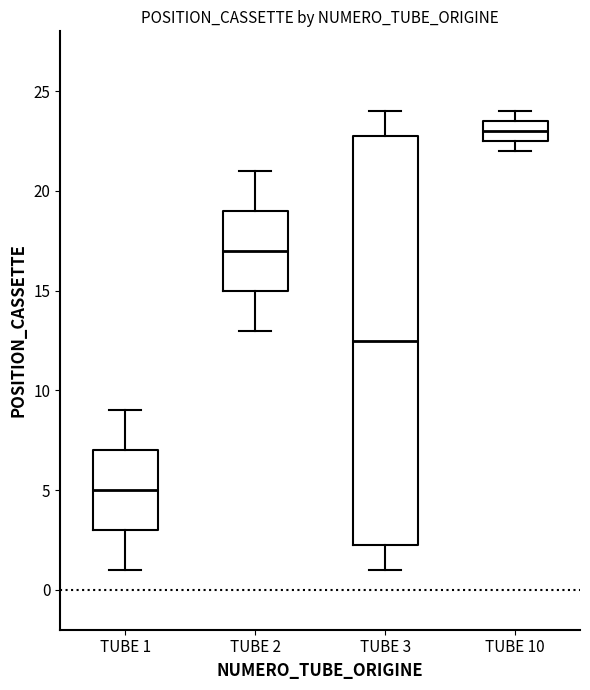

Reading left to right, read every box against the y-axis: the position of its median line, the range the box covers, and the ends of its whiskers. The values are not printed on the chart, so give them approximately, as read against the axis.

TUBE 1: median 5.0, box 3.0 to 7.0, whiskers 1.0 to 9.0
TUBE 2: median 17.0, box 15.0 to 19.0, whiskers 13.0 to 21.0
TUBE 3: median 12.5, box 2.5 to 23.0, whiskers 1.0 to 24.0
TUBE 10: median 23.0, box 22.5 to 23.5, whiskers 22.0 to 24.0